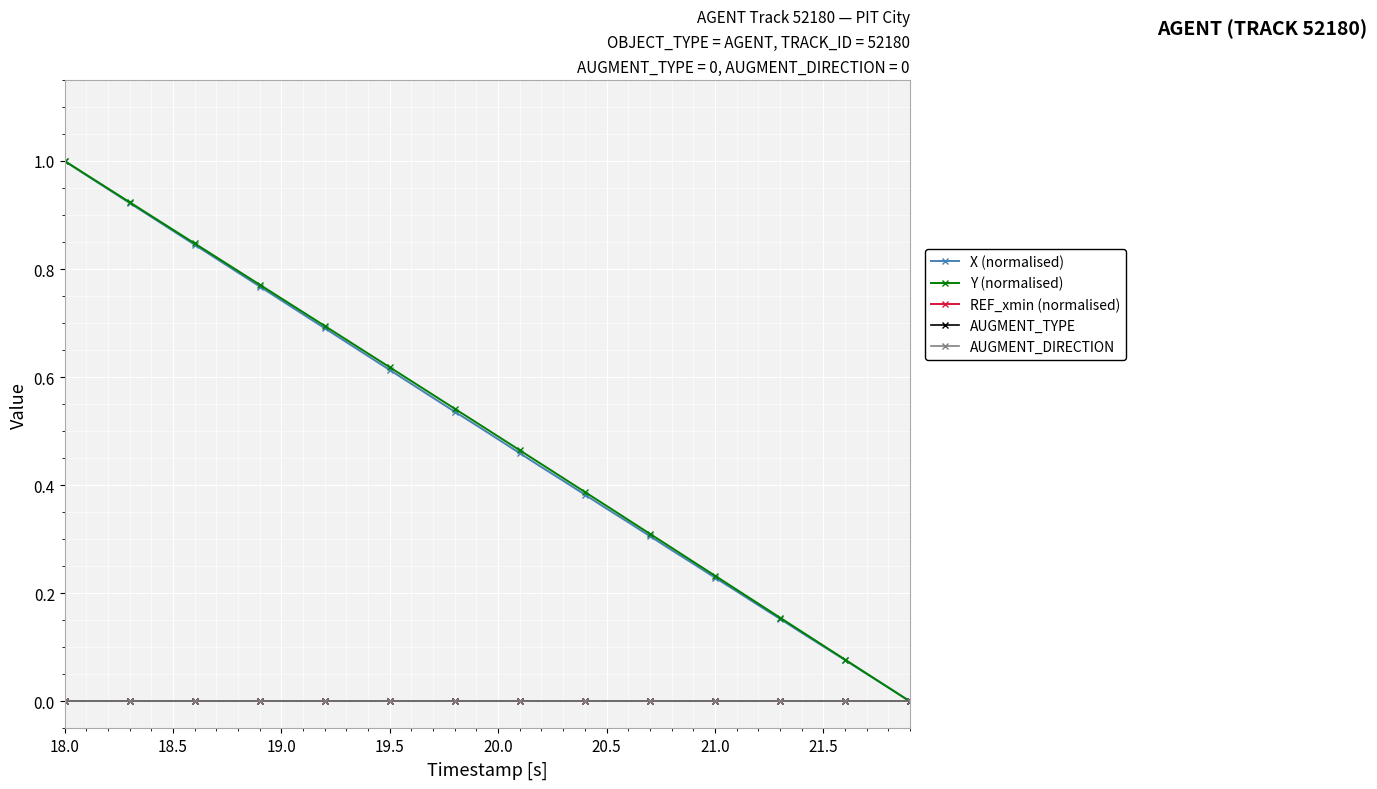

Which category has the lowest value in the AUGMENT_TYPE series?

18.0